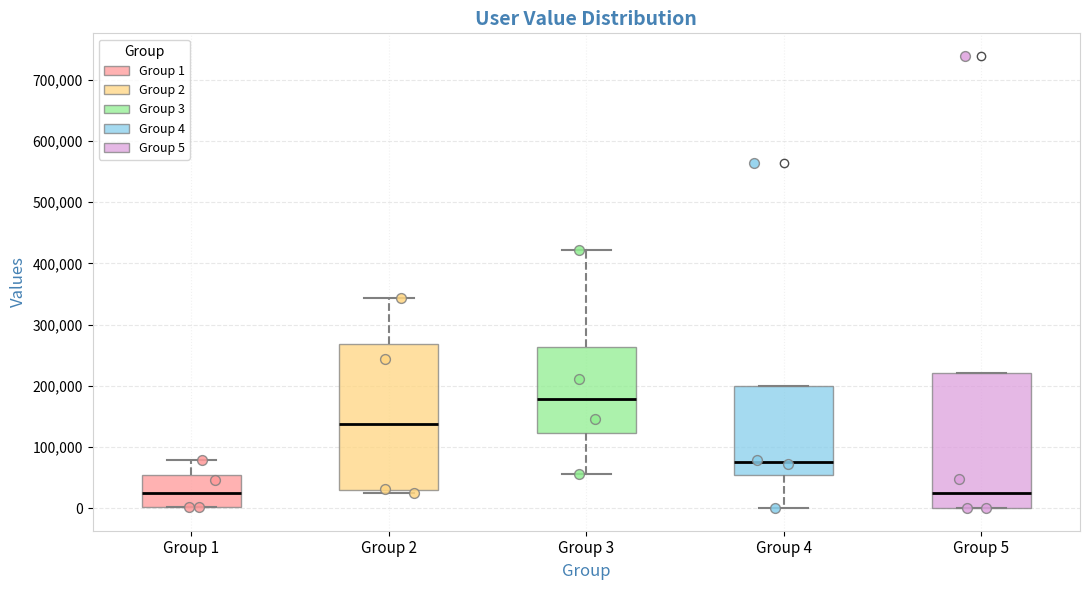

Where does the upper whisker of the box for Group 1 end on the y-axis? The values are not printed on the chart, so give them approximately, as read against the axis.

80000